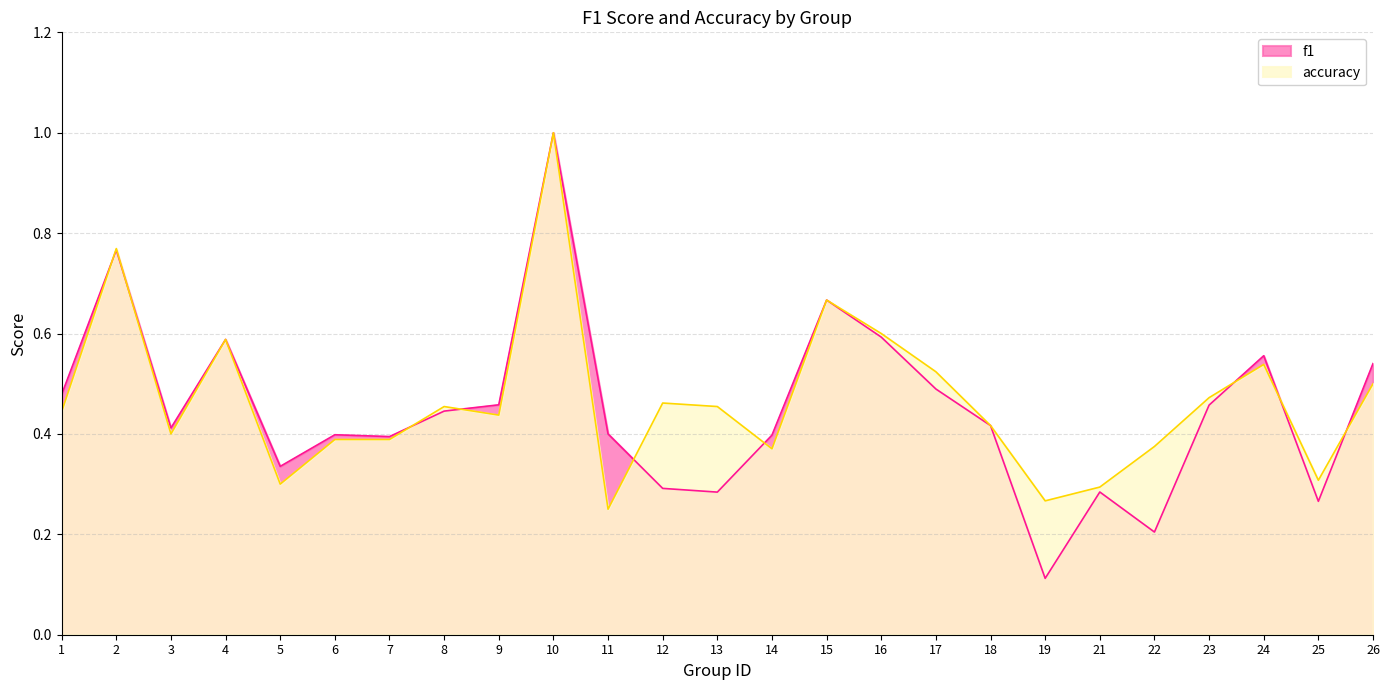

Reading left to right, extract all data points from this chart.

f1: 1=0.5	2=0.8	3=0.4	4=0.6	5=0.3	6=0.4	7=0.4	8=0.4	9=0.5	10=1.0	11=0.4	12=0.3	13=0.3	14=0.4	15=0.7	16=0.6	17=0.5	18=0.4	19=0.1	21=0.3	22=0.2	23=0.5	24=0.6	25=0.3	26=0.5
accuracy: 1=0.4	2=0.8	3=0.4	4=0.6	5=0.3	6=0.4	7=0.4	8=0.5	9=0.4	10=1.0	11=0.2	12=0.5	13=0.5	14=0.4	15=0.7	16=0.6	17=0.5	18=0.4	19=0.3	21=0.3	22=0.4	23=0.5	24=0.5	25=0.3	26=0.5